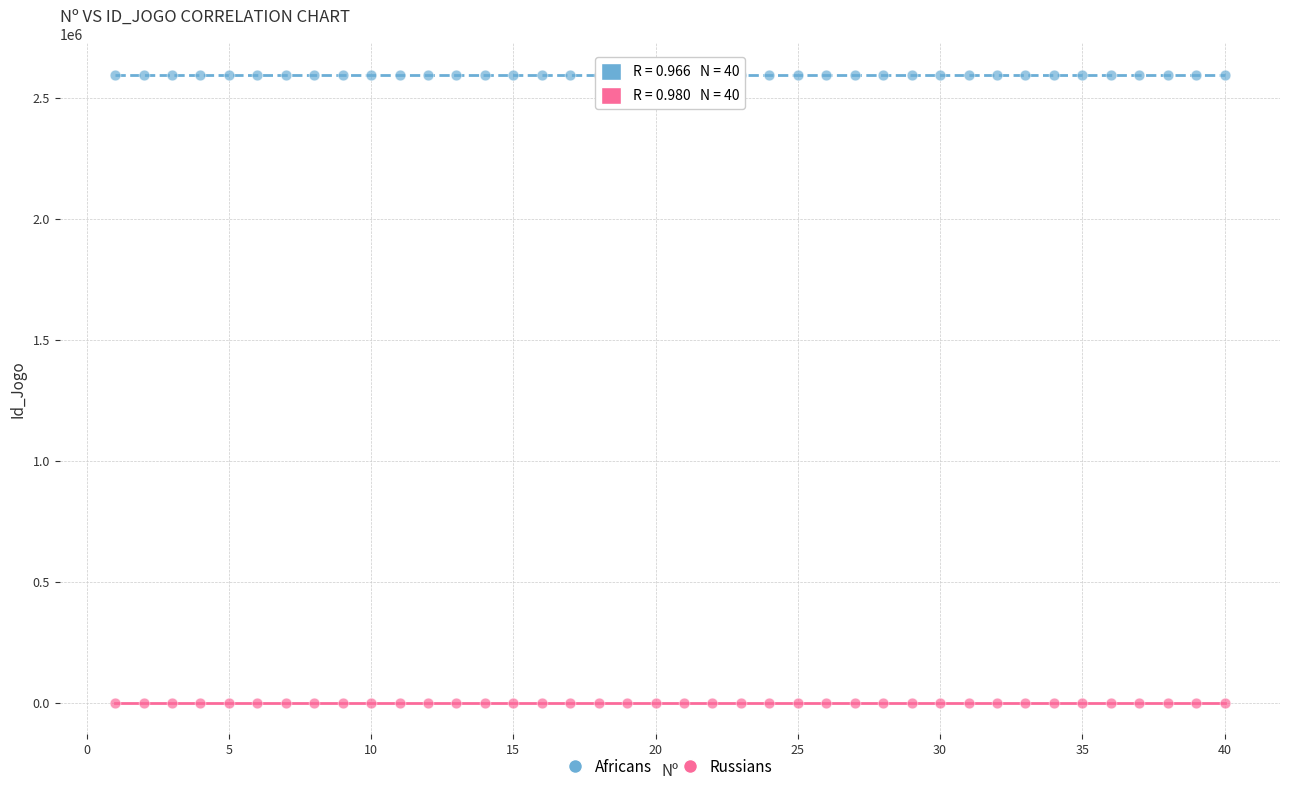

Which series reaches the minimum Y coordinate?

Russians